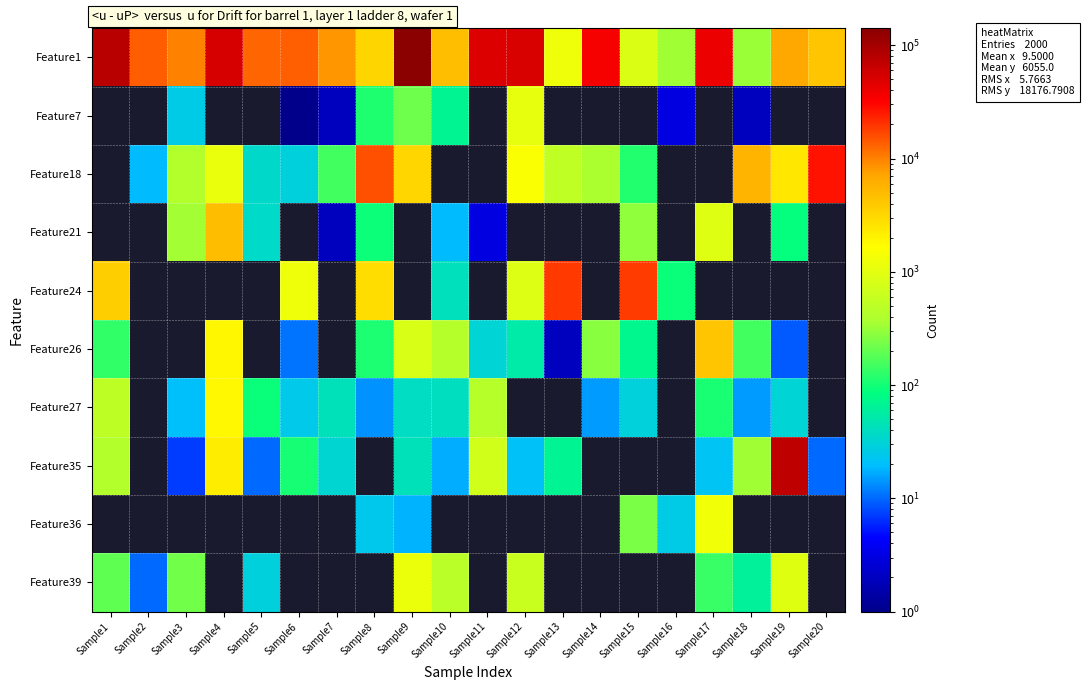

Is the value of Feature39 at Sample1 greater than the value of Feature1 at Sample2?

No